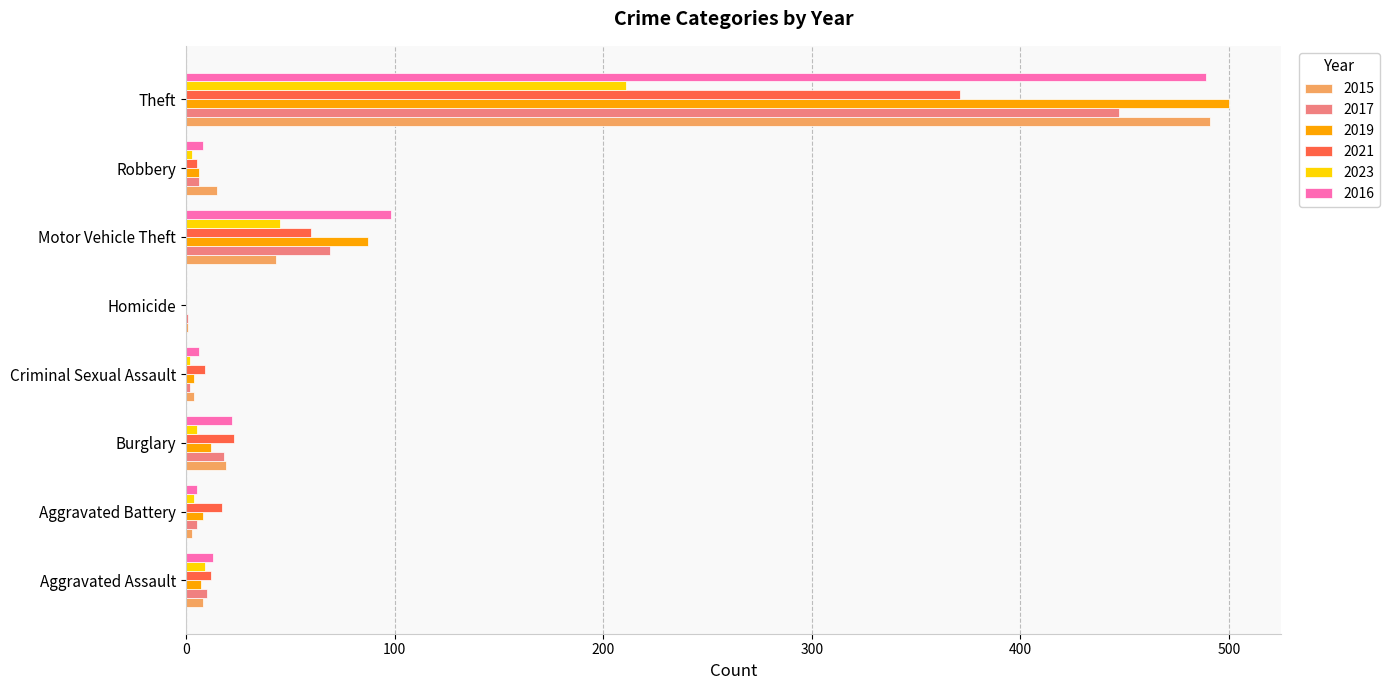

The 2015 series shows 143 at Theft. True or false?

False